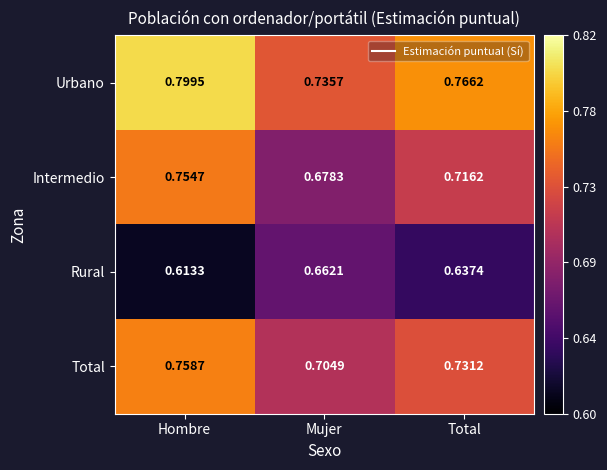

Where is Rural nearest to the value 0?

Hombre